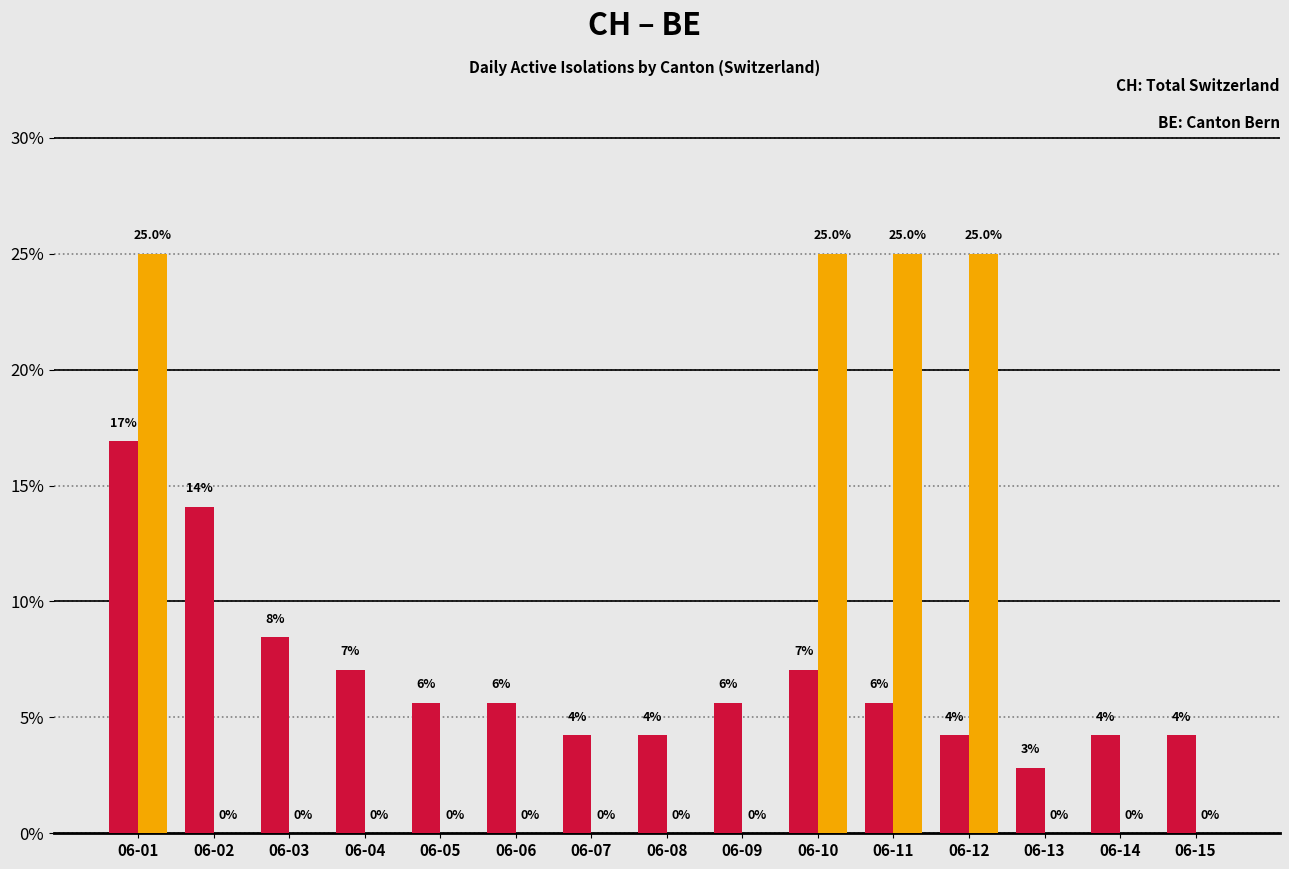

At which category is the sum across all series the highest?

06-01